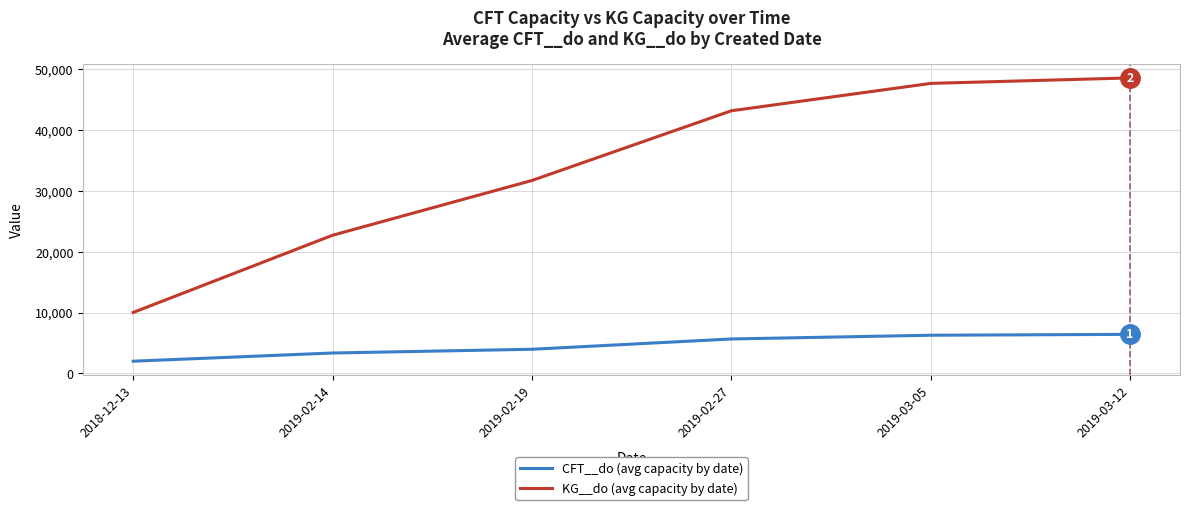

True or false: CFT__do (avg capacity by date) and KG__do (avg capacity by date) intersect in this chart.

False